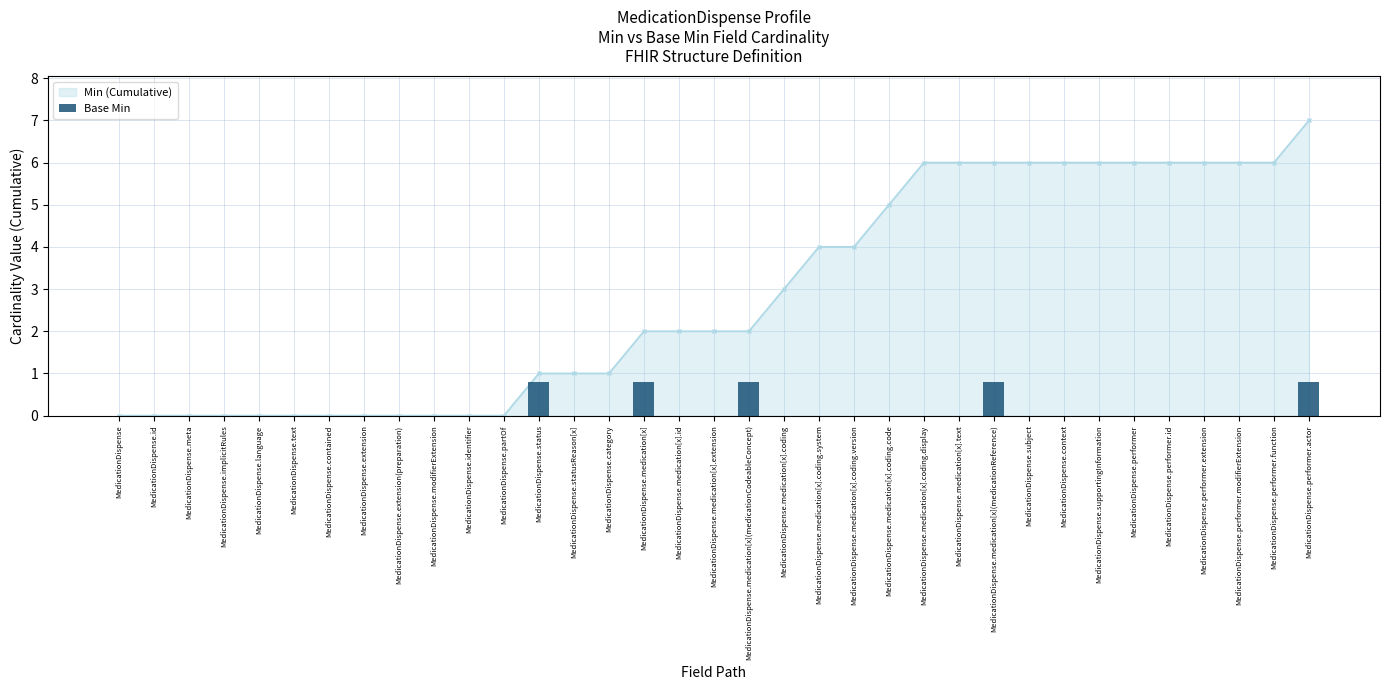

What position from the right is MedicationDispense.implicitRules?

32